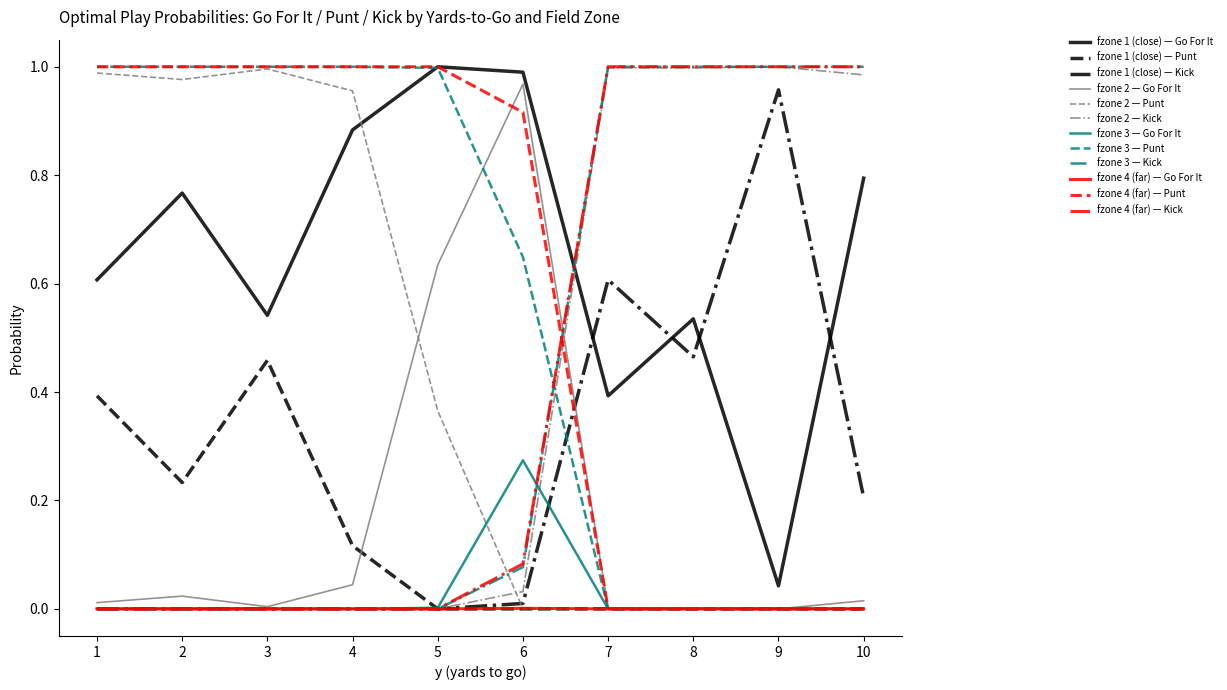

What is the total value across all series at 9?

4.0